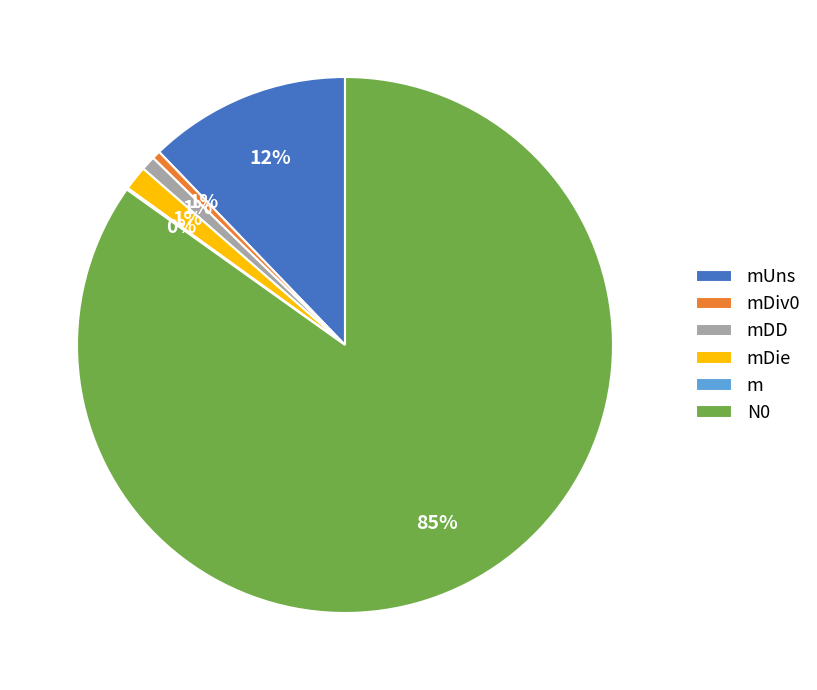

To the nearest percent, what portion does N0 represent?

85%